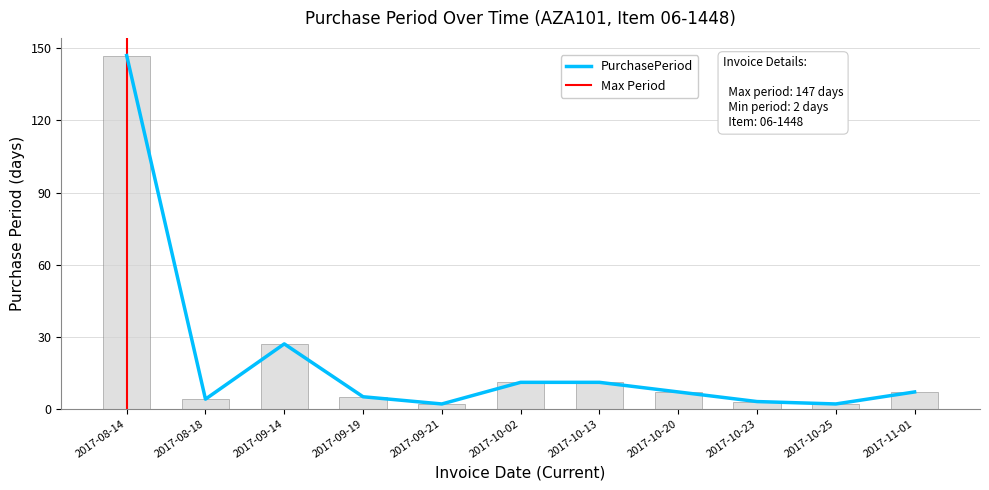

What is the ratio of the value at 2017-10-02 to the value at 2017-10-23?

3.7